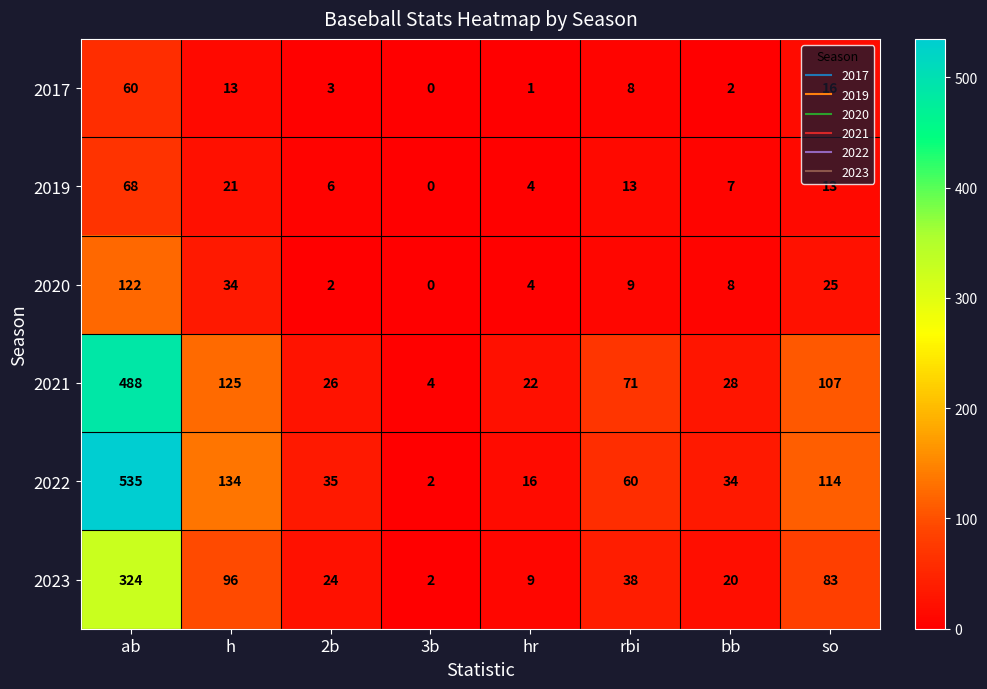

The 2019 series shows 6 at 2b. True or false?

True